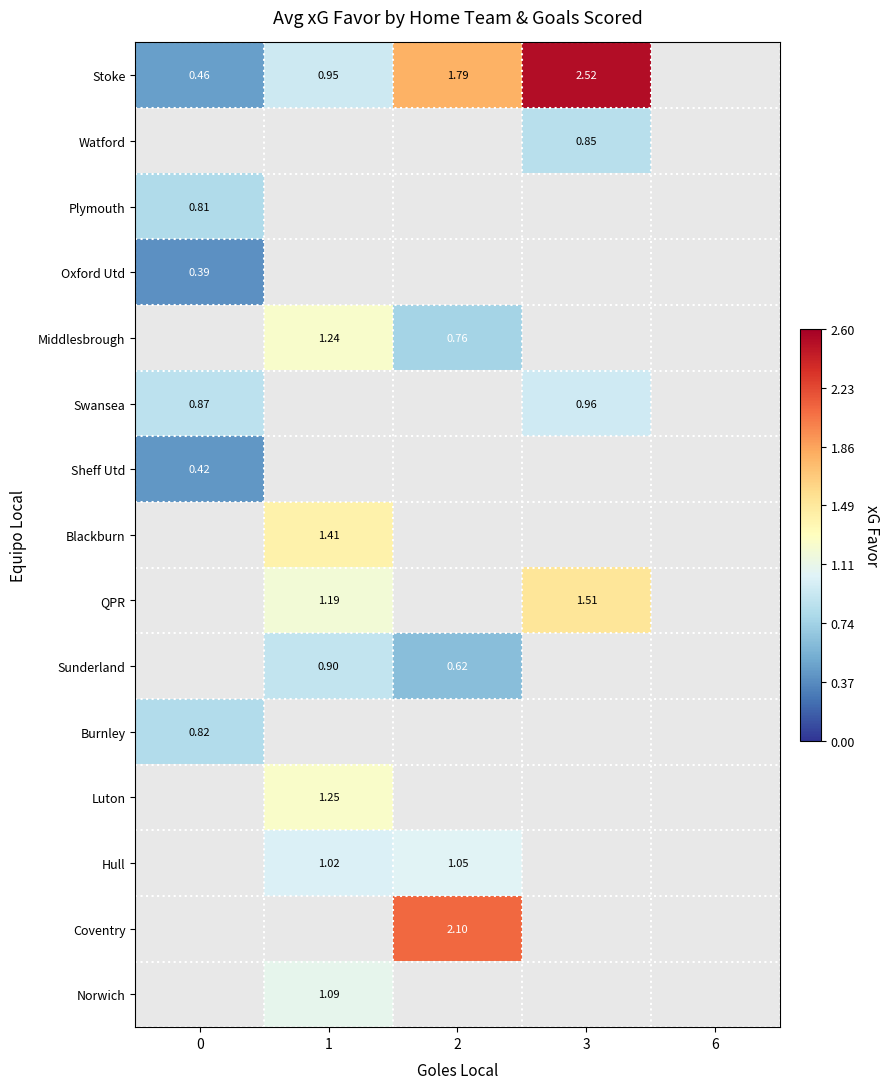

Between 0 and 2, which is larger?

2